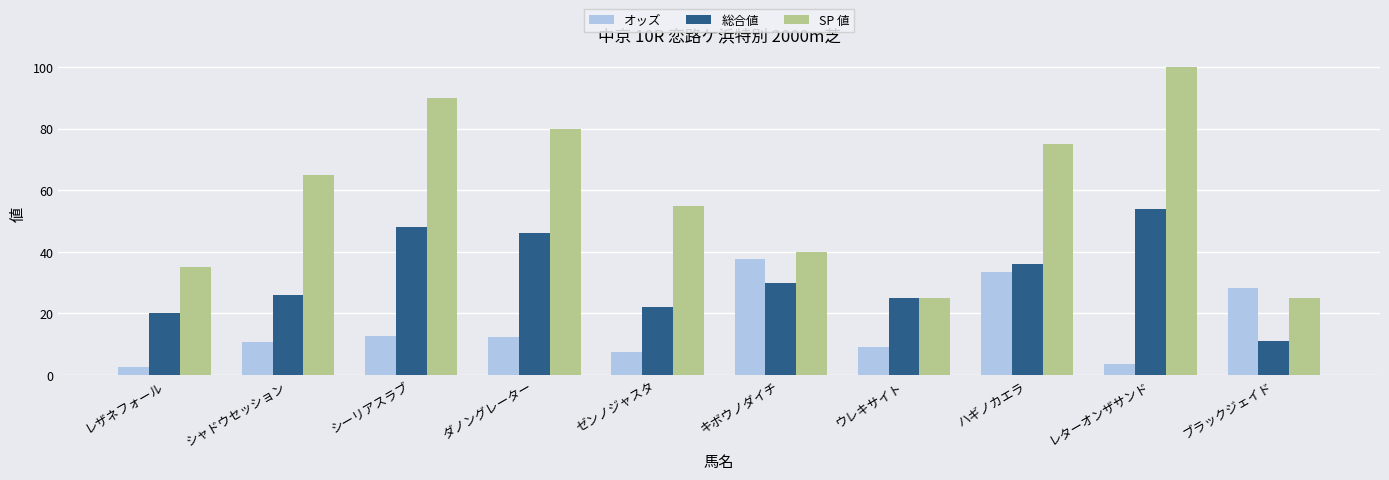

What is the total value across all series at レターオンザサンド?

157.6